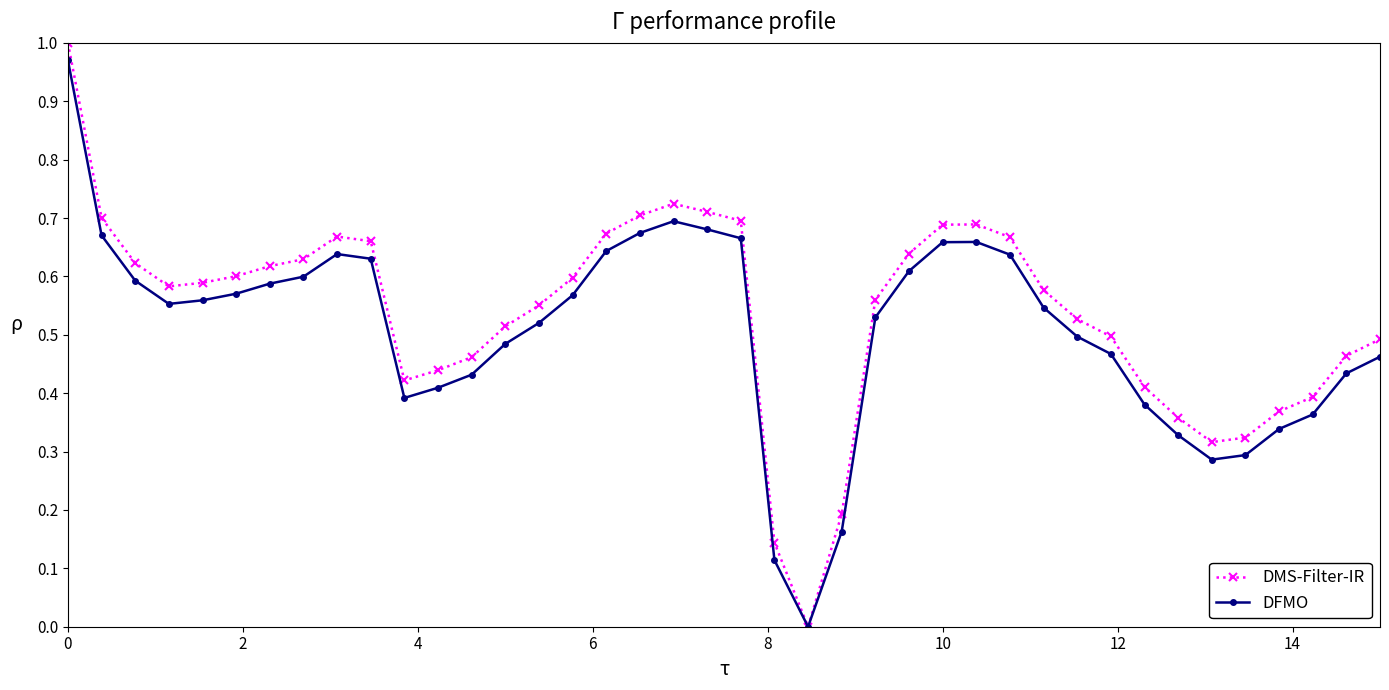

True or false: DFMO has more than 0 interior local peaks.

True